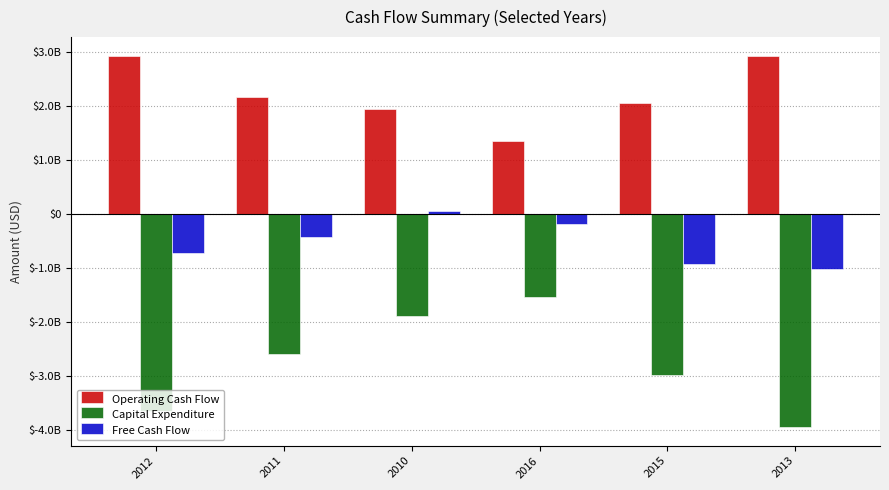

Rank the categories by Operating Cash Flow value from highest to lowest.

2013, 2012, 2011, 2015, 2010, 2016